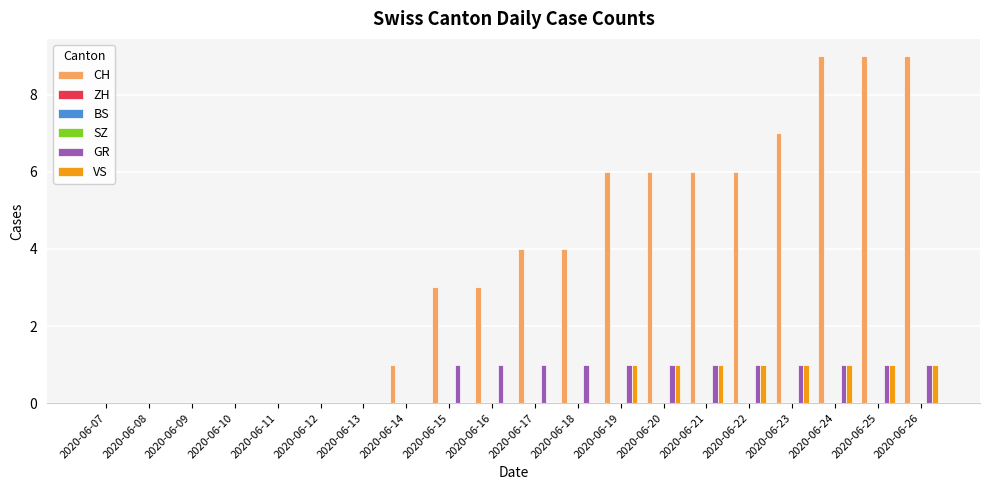

Which label corresponds to the smallest value in the chart?

2020-06-07